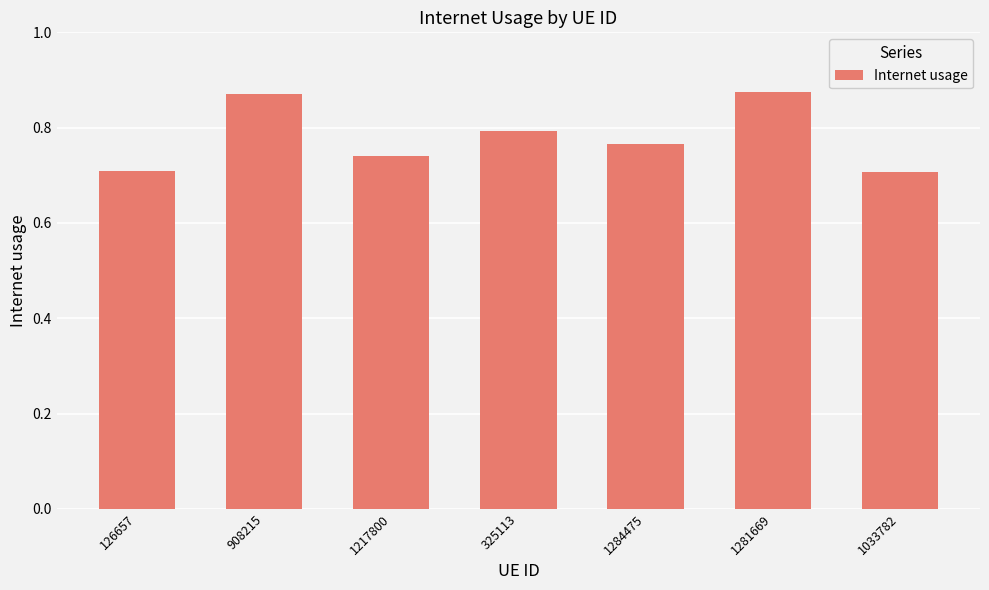

What is the sum of all values?

5.5